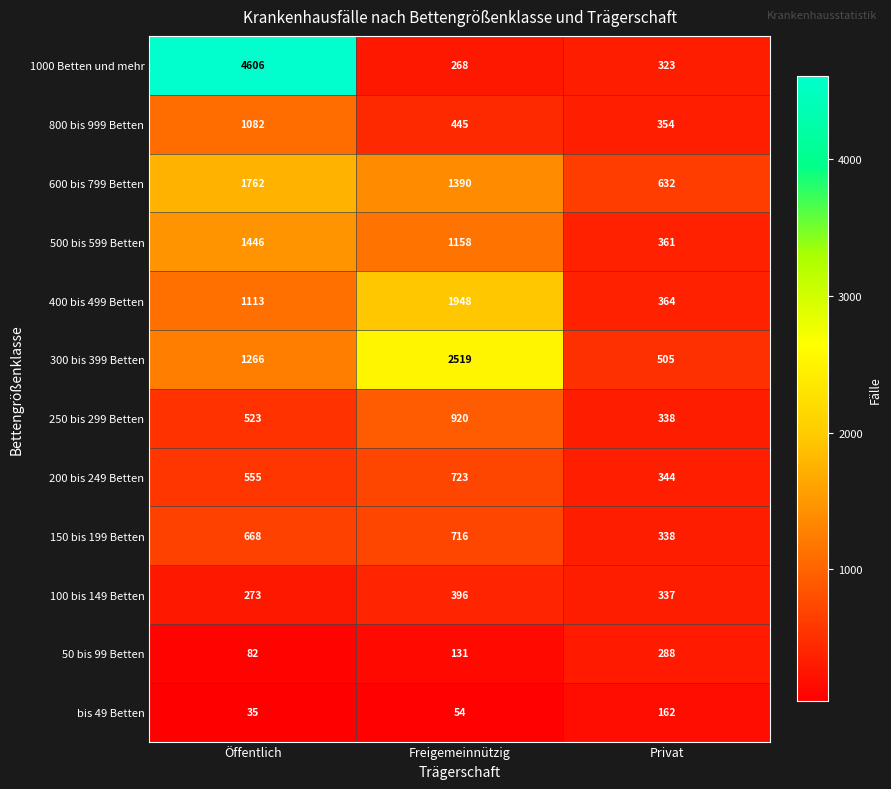

At which label does 100 bis 149 Betten first exceed 337?

Freigemeinnützig